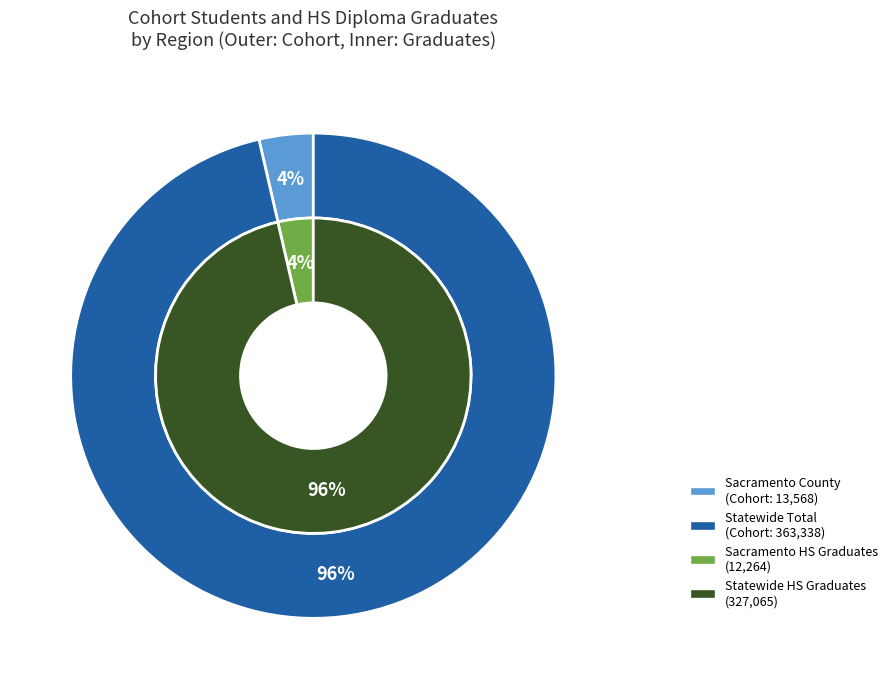

Do Statewide Total and Sacramento County together represent more than half of the pie?

Yes